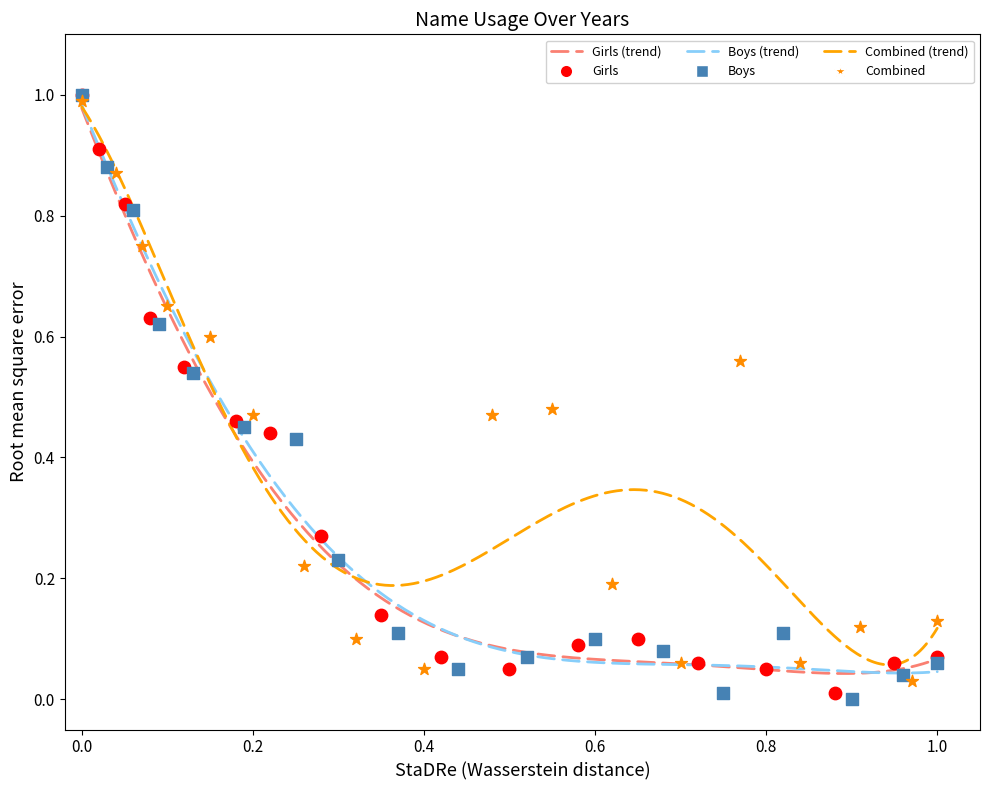

Which series has the widest spread of Y values?

Boys